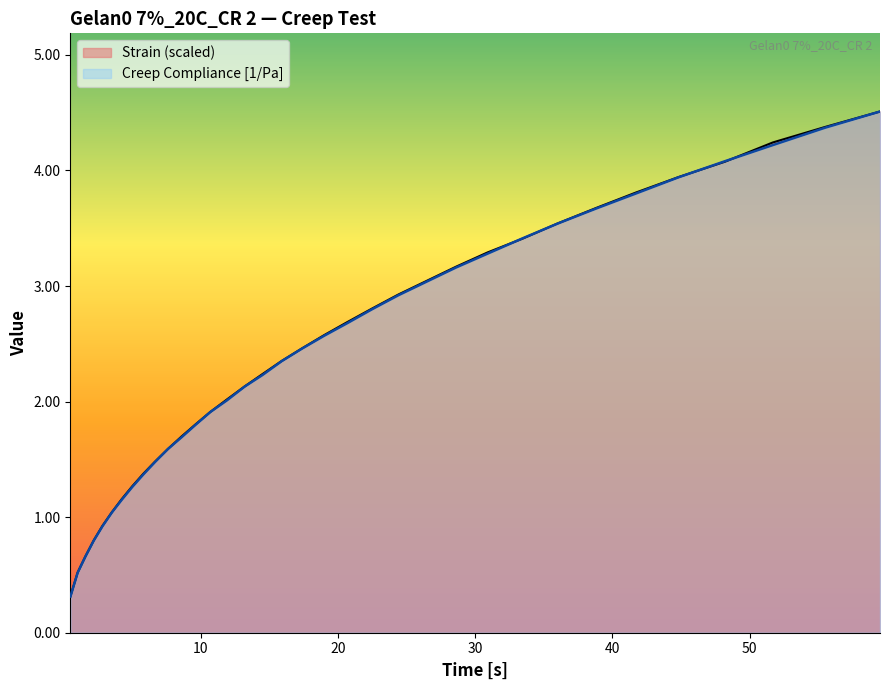

What is the minimum value shown in the chart?

0.3